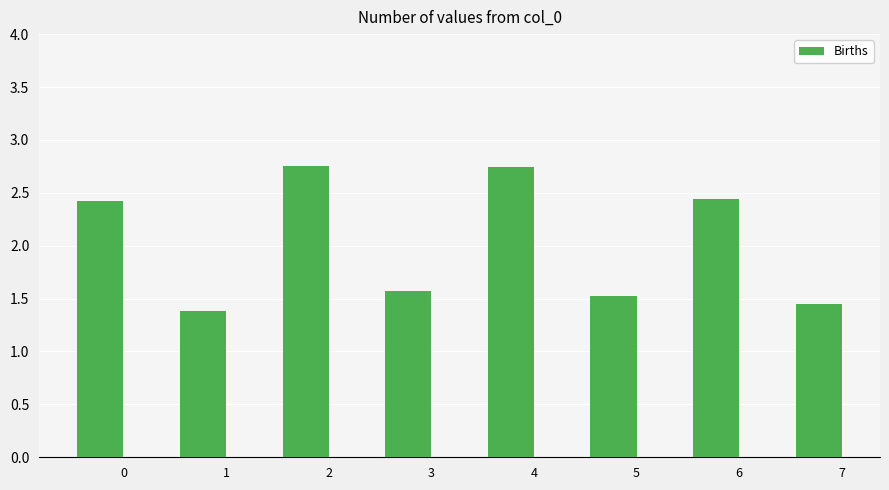

How many values are below 2?

4